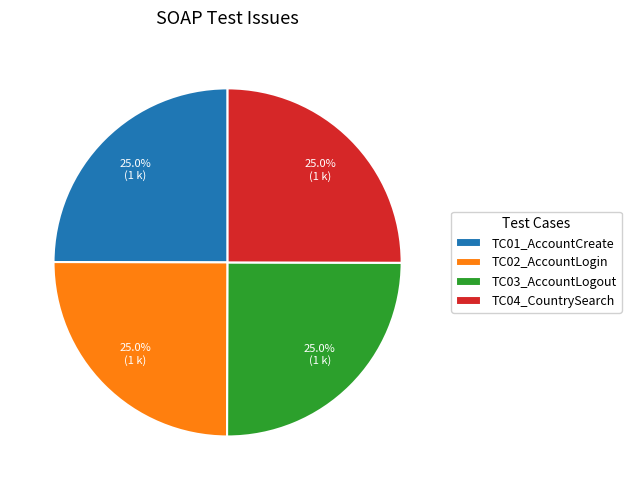

Does TC02_AccountLogin account for over 50% of the chart?

No